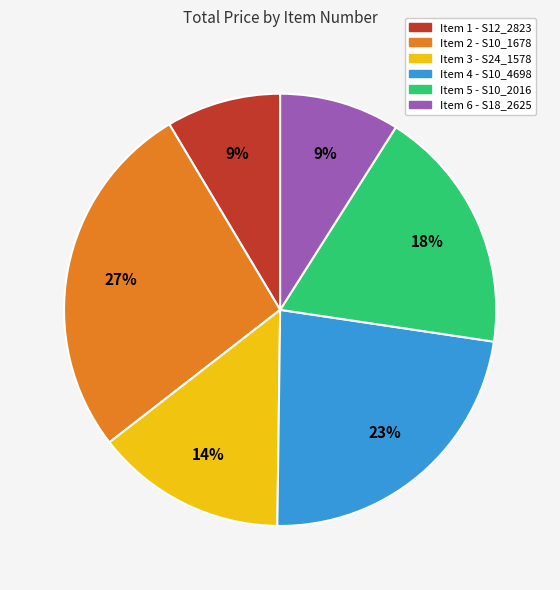

Is it true that Item 1 - S12_2823 is 9% of the pie?

True